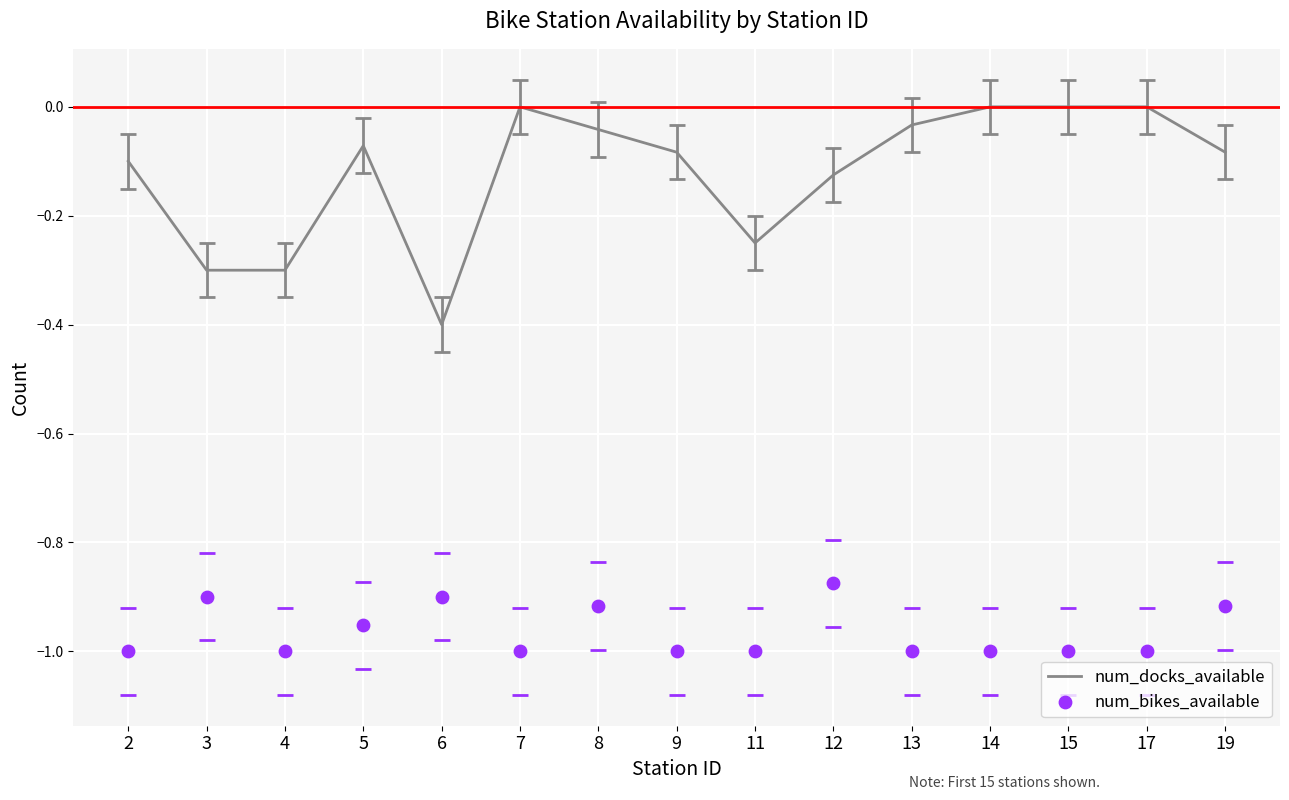

Which series reaches the minimum Y coordinate?

num_bikes_available